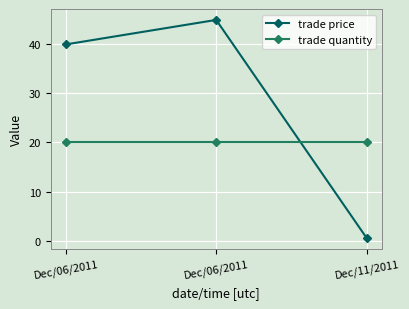

Rank the series by their average value, from highest to lowest.

trade price, trade quantity